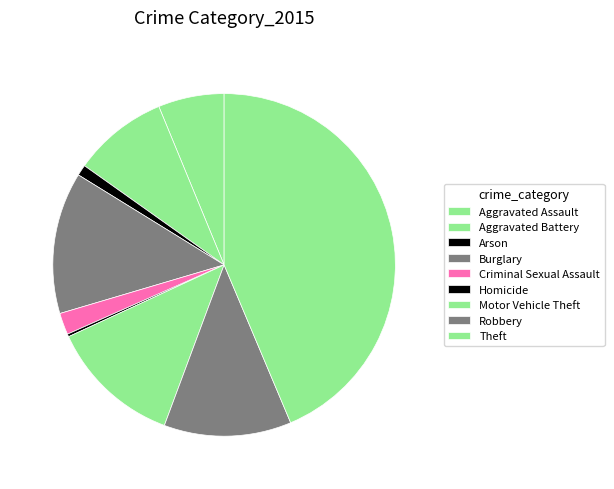

What percentage is NOT represented by Aggravated Assault?

93.8%